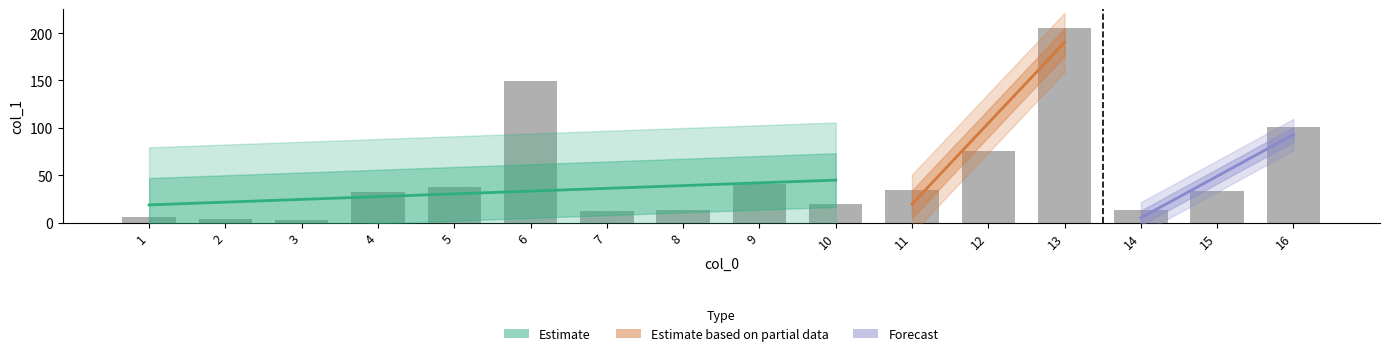

Reading right to left, what are all the values shown in this chart?

100.7	33.4	12.9	204.9	75.6	34.3	19.7	40.6	13.0	12.7	149.4	37.7	32.6	2.6	3.9	6.5